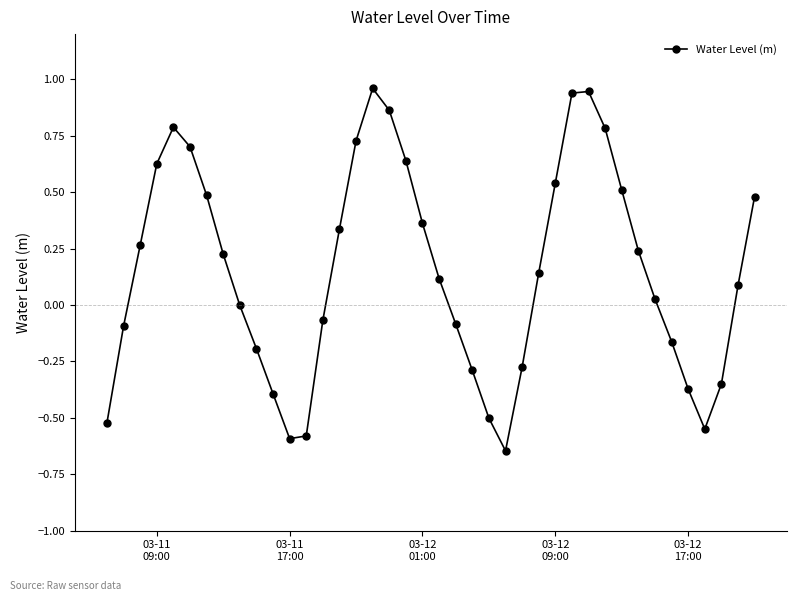

What is the sum of all values?

6.1